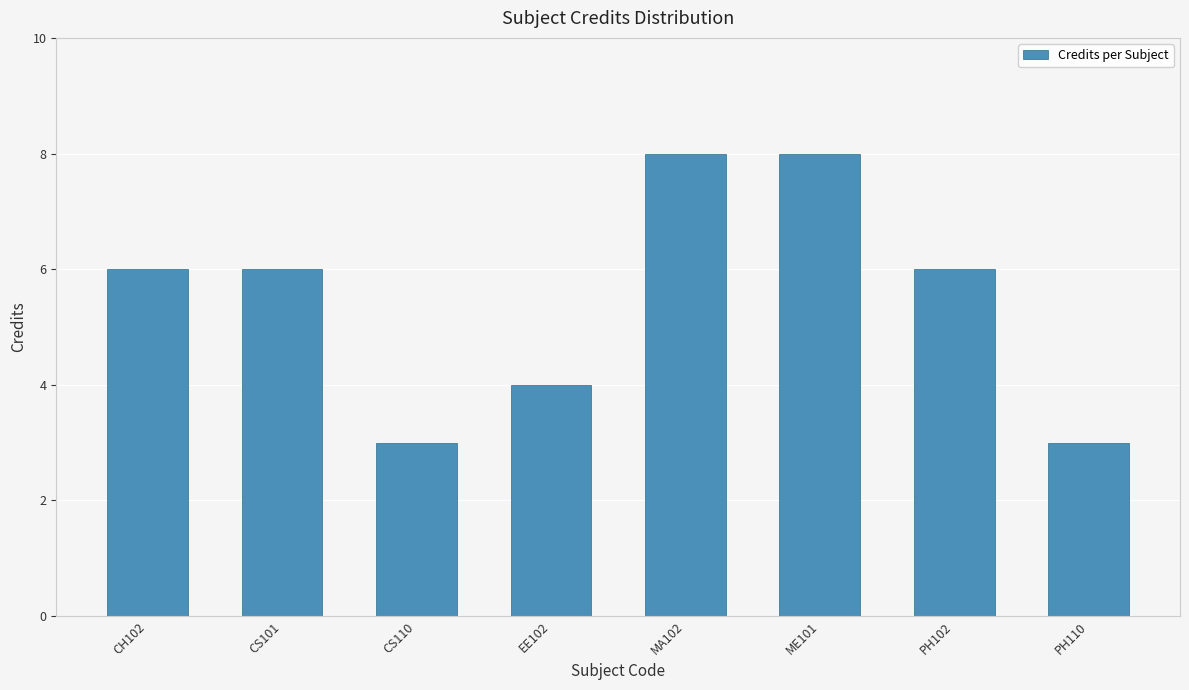

Is it true that the value at MA102 is 14?

False